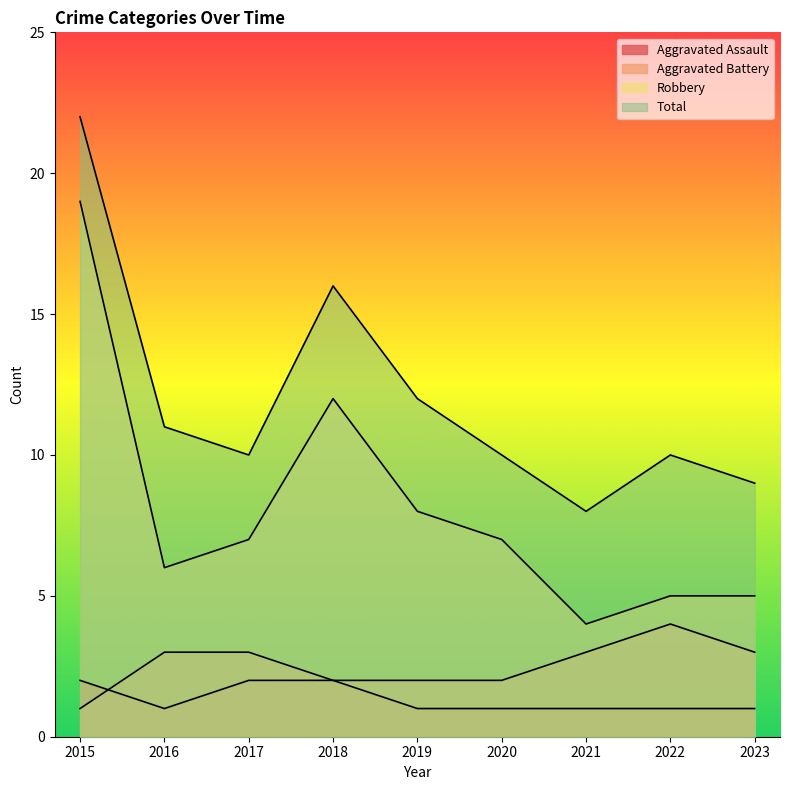

Reading left to right, list all the values displayed in this chart.

Aggravated Assault: 2	1	2	2	1	1	1	1	1
Aggravated Battery: 1	3	3	2	2	2	3	4	3
Robbery: 19	6	7	12	8	7	4	5	5
Total: 22	11	10	16	12	10	8	10	9